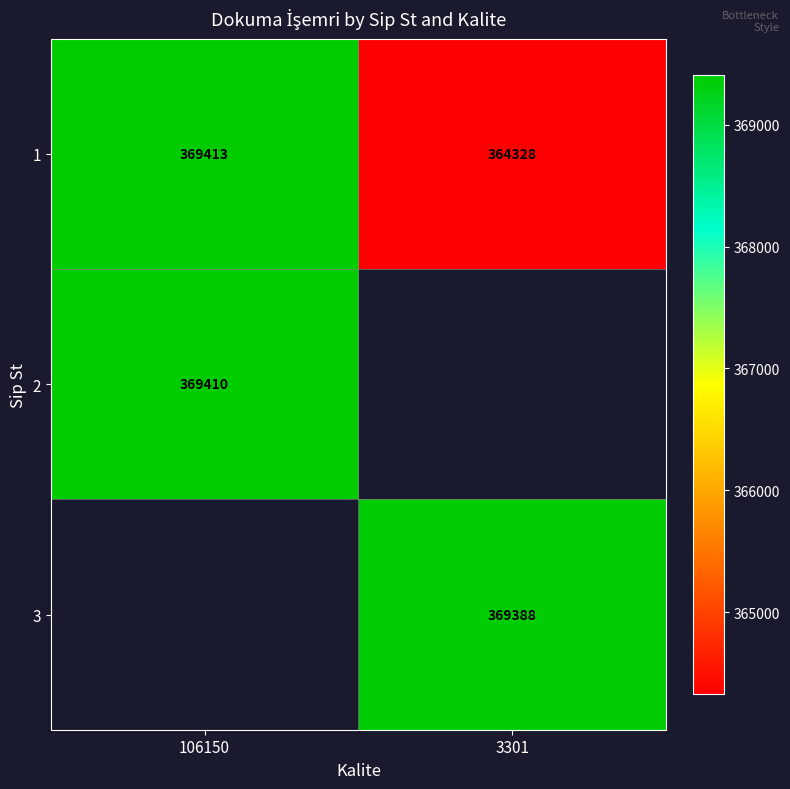

The value of 2 at 106150 is 575128.1. True or false?

False